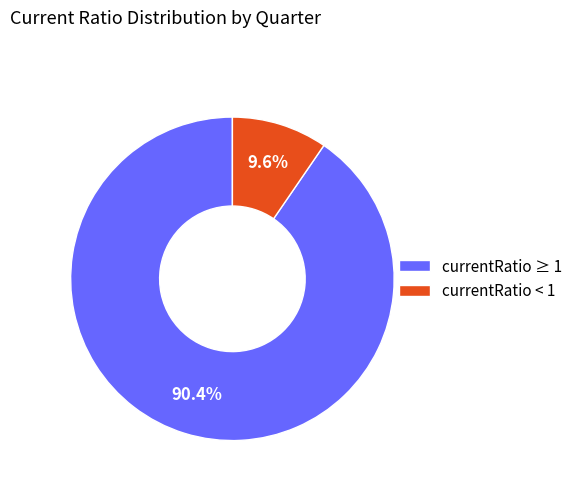

What is the total percentage of currentRatio ≥ 1 and currentRatio < 1?

100.0%